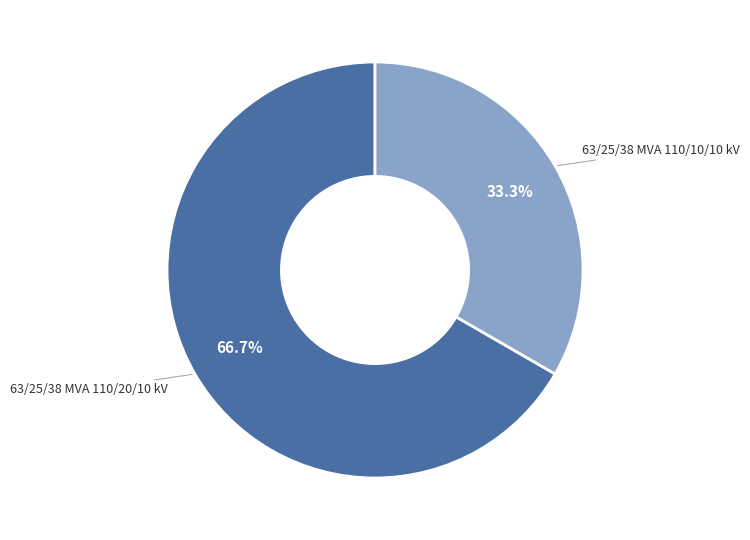

How many slices are in this pie chart?

2